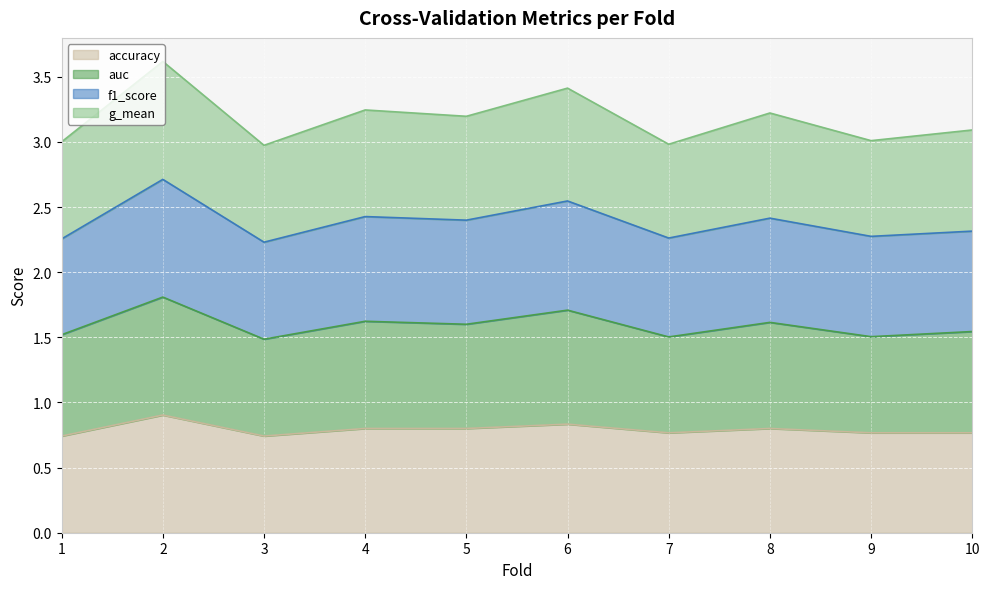

What are all the series names shown in the legend?

accuracy, auc, f1_score, g_mean